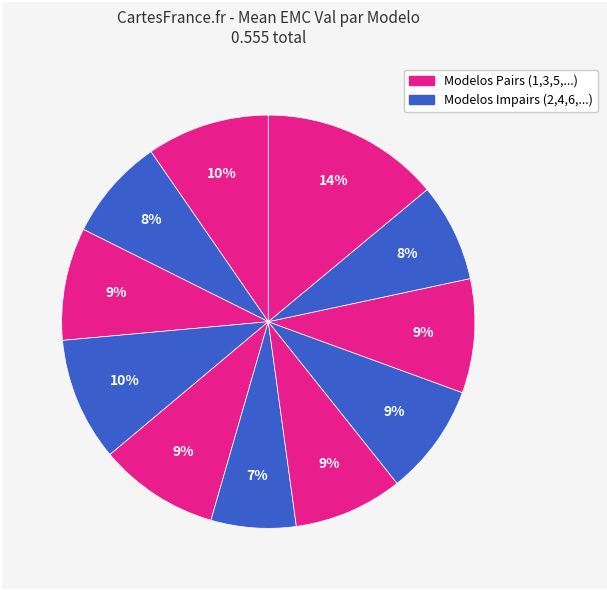

Rank the categories by value from lowest to highest.

6, 10, 2, 7, 8, 3, 9, 5, 1, 4, 13